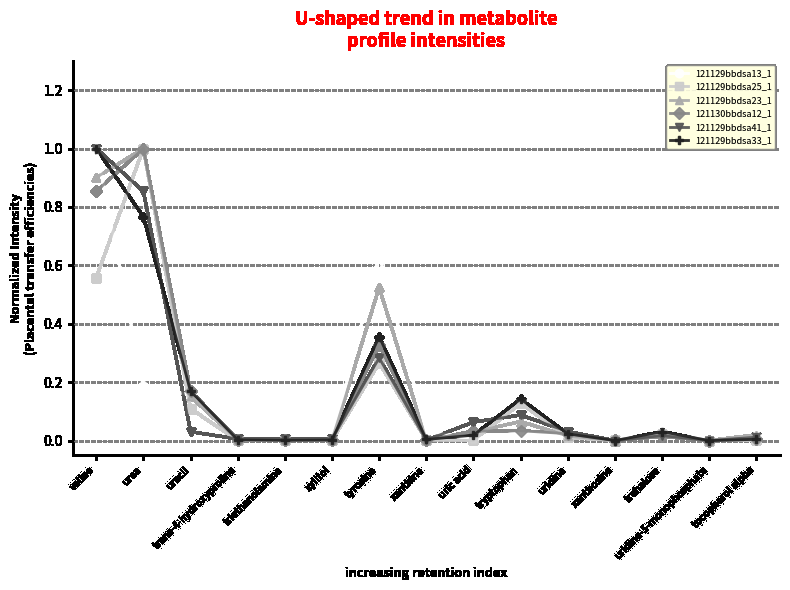

At which category is the sum across all series the highest?

valine